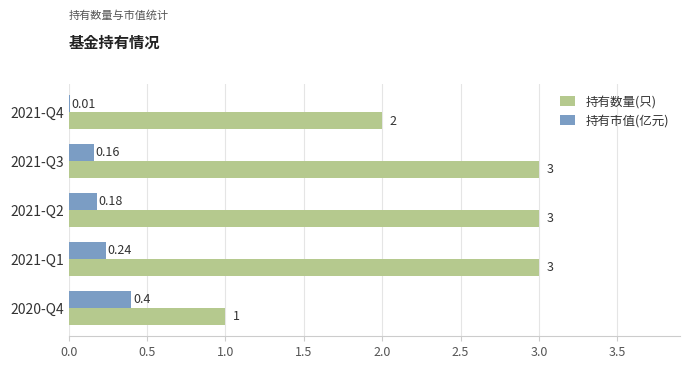

What is the sum of all 持有数量(只) values?

12.0